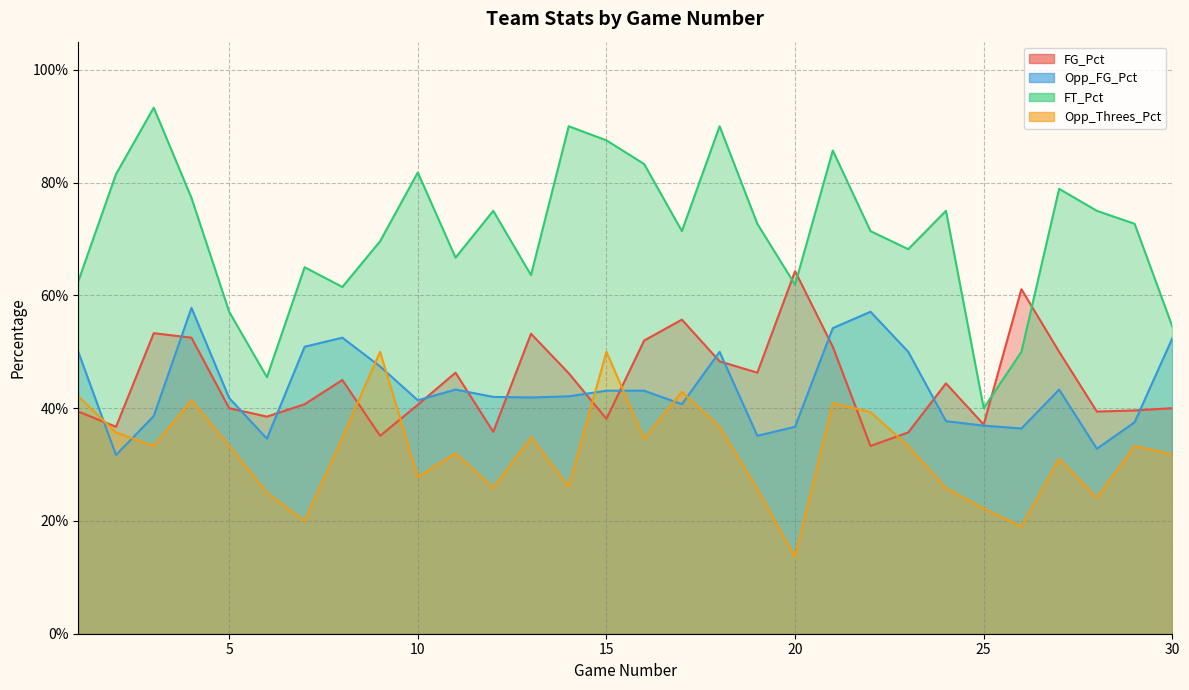

What is the difference between the FT_Pct values at 20 and 10?

0.2